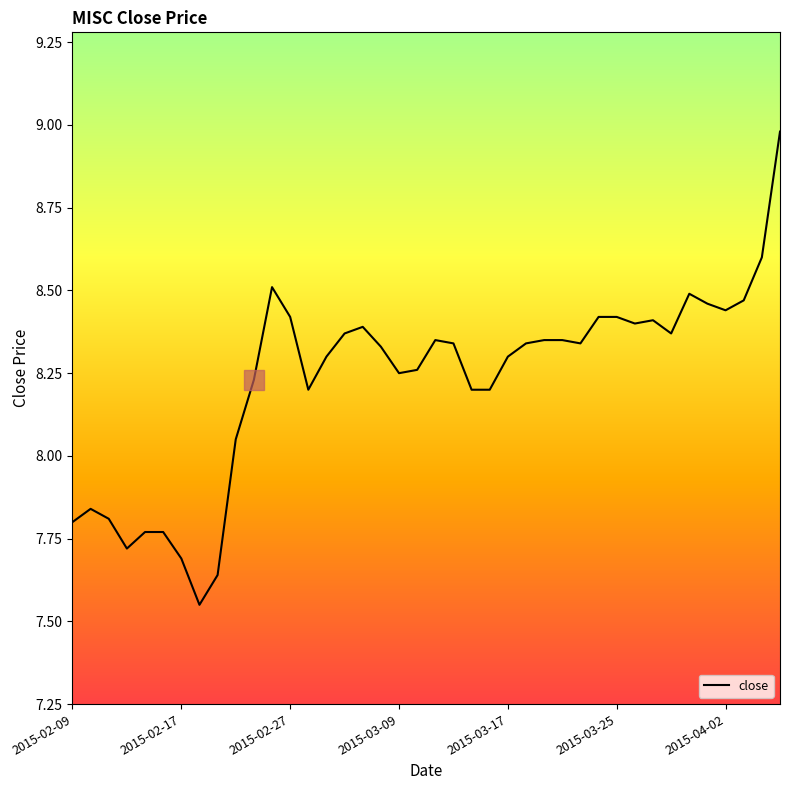

What is the maximum value shown in the chart?

9.0